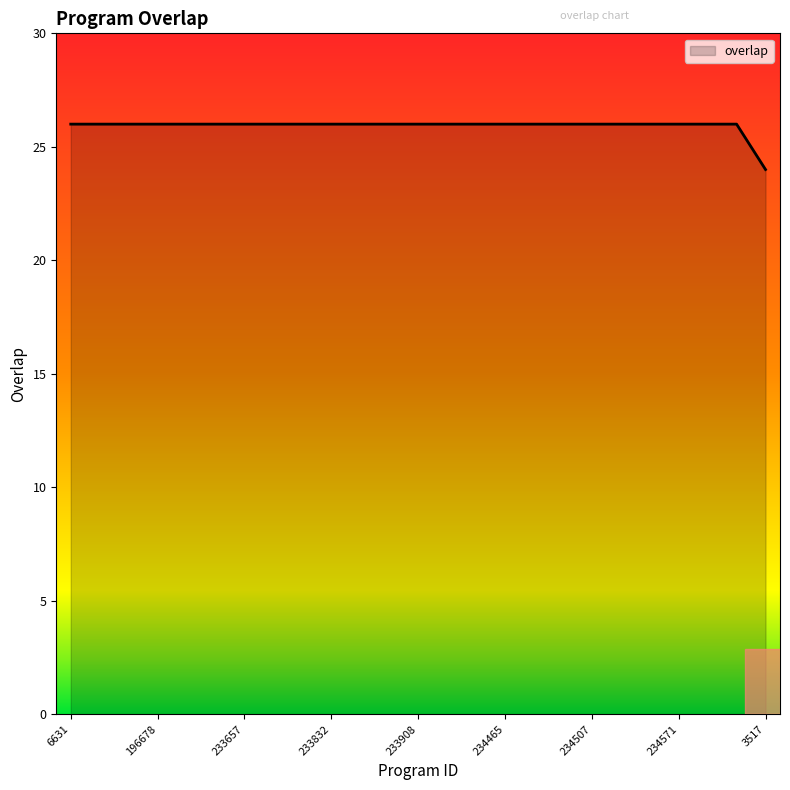

How many lines are shown in the chart?

1